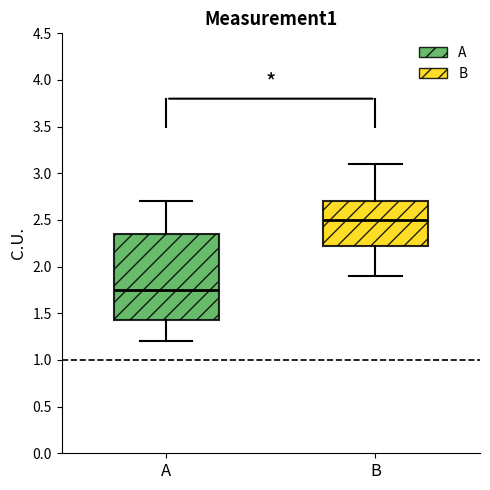

Which box is the tallest, from its lower edge to its upper edge?

A